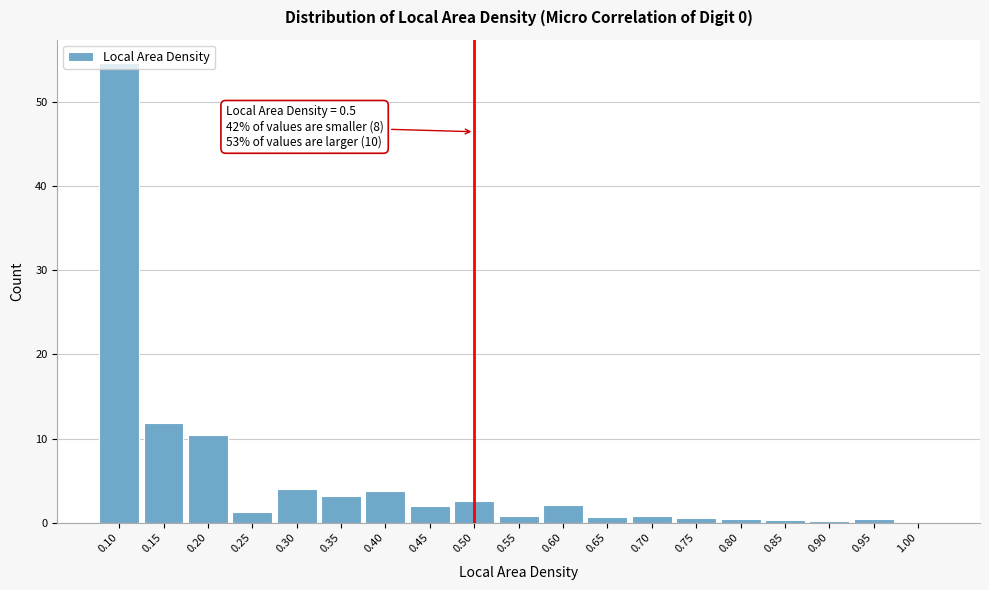

What is the greatest value displayed?

54.6